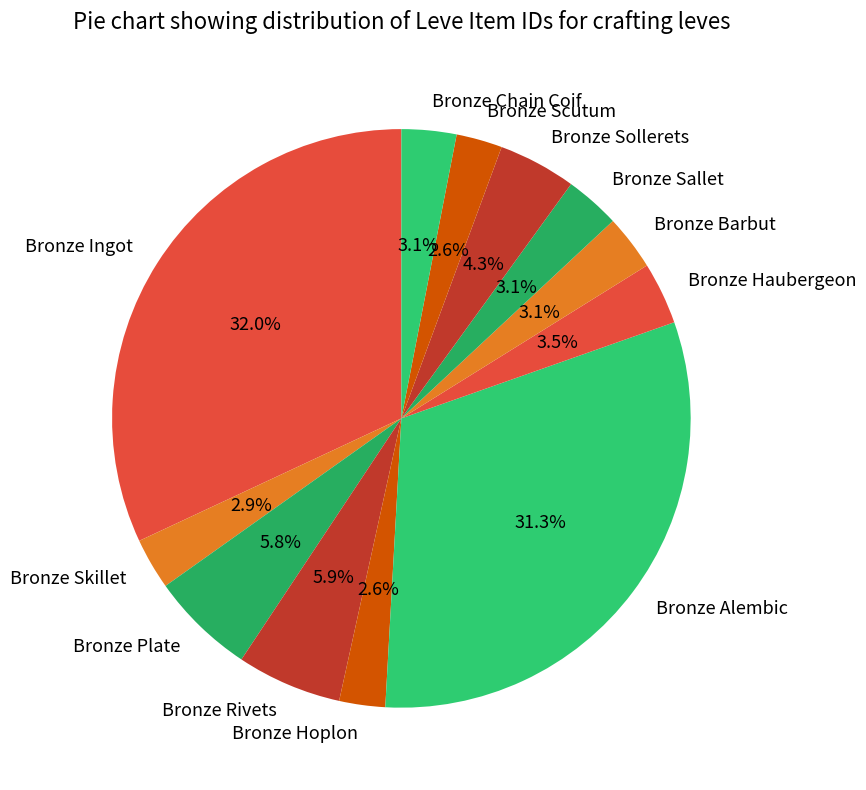

What is the largest slice in the pie chart?

Bronze Ingot